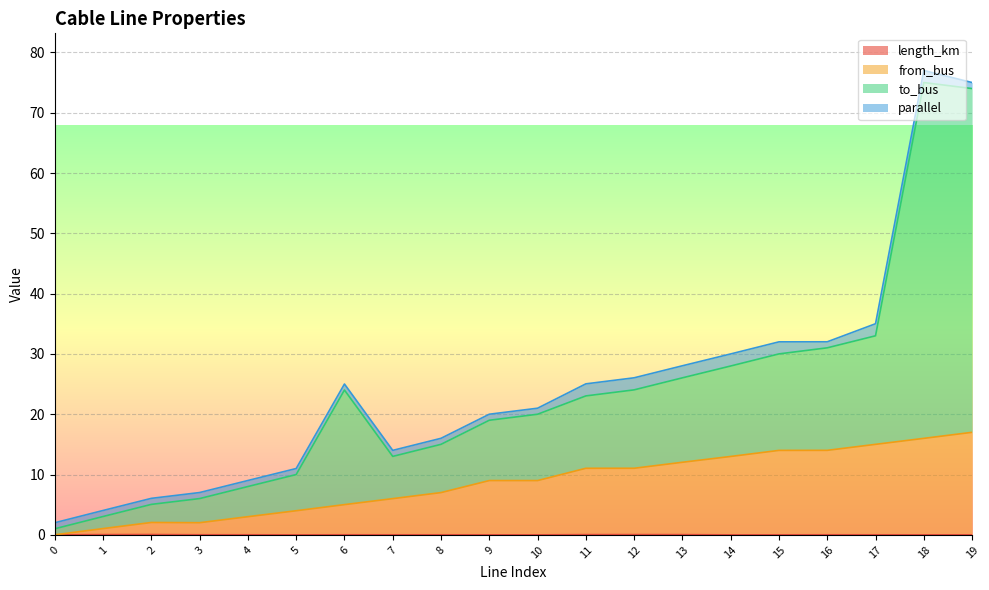

How many lines are shown in the chart?

4